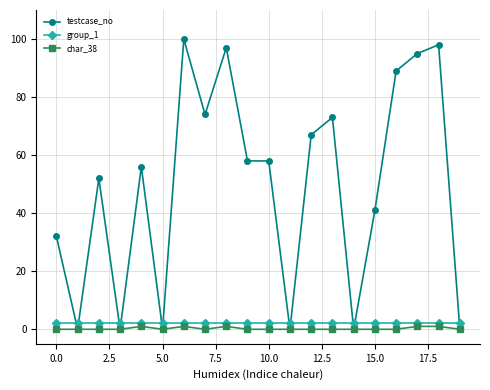

True or false: char_38 has more than 0 interior local peaks.

True